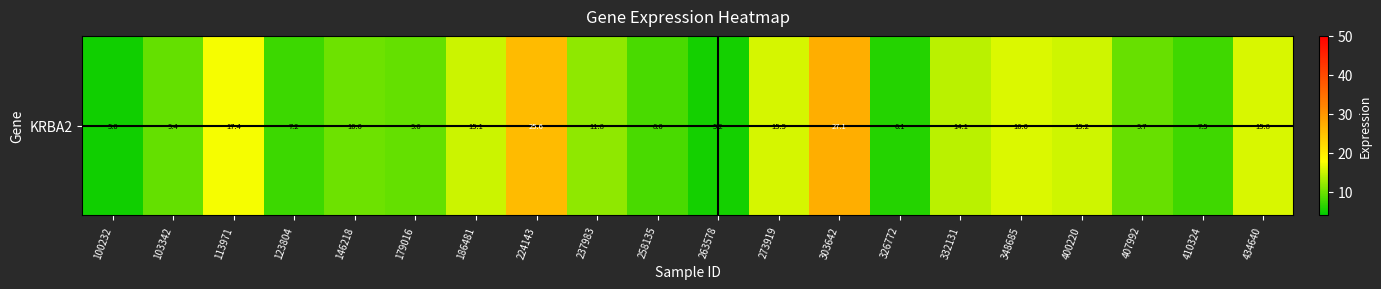

Between 146218 and 123804, which is larger?

146218